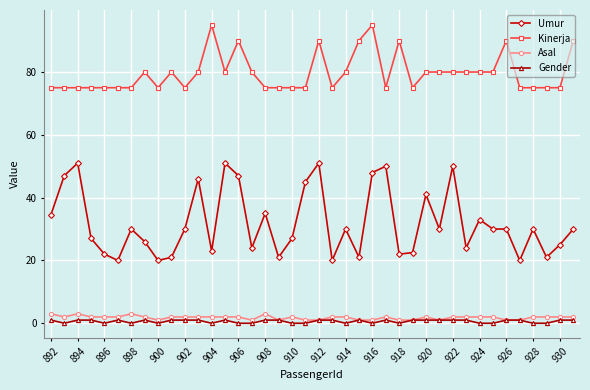

Which series has the largest total across all categories?

Kinerja